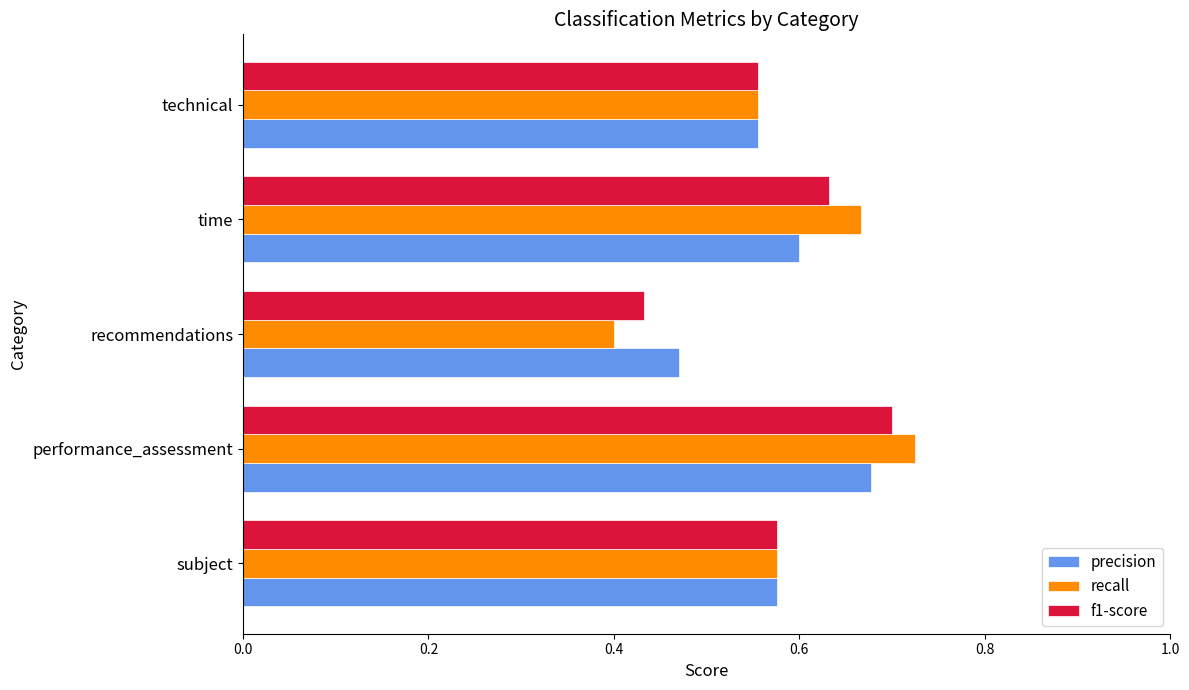

How many f1-score values are between 0 and 1?

5